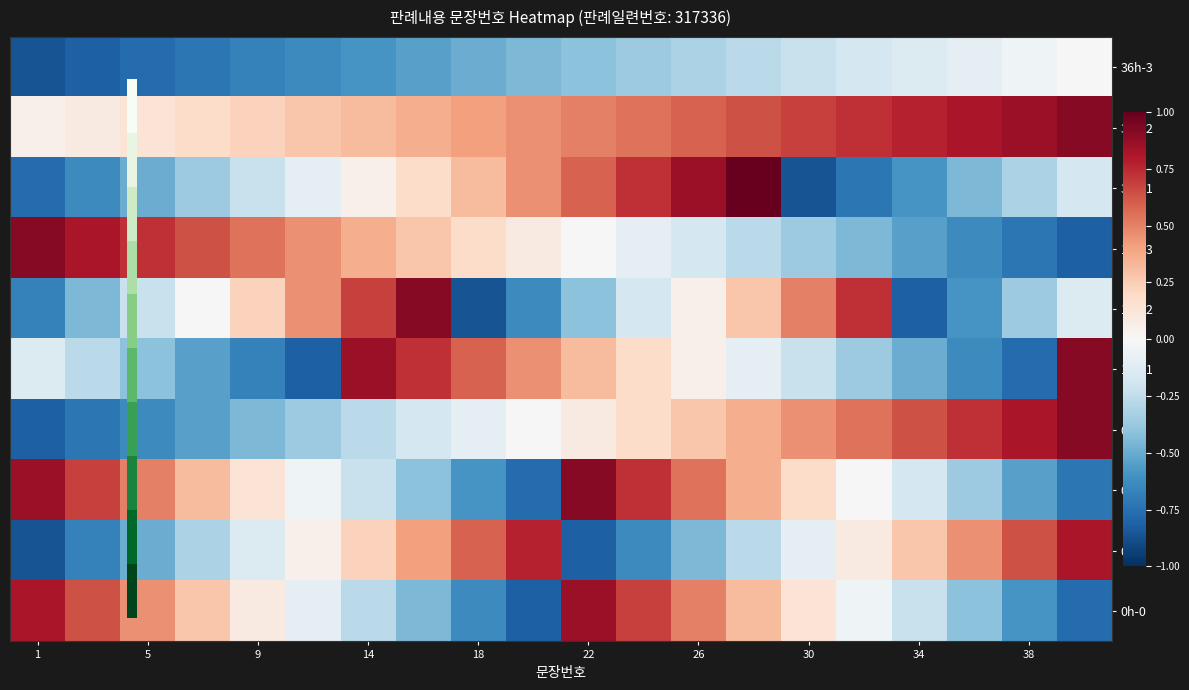

Reading left to right, transcribe all the data shown in this chart.

36h-3: -0.9	-0.8	-0.8	-0.7	-0.7	-0.6	-0.6	-0.5	-0.5	-0.5	-0.4	-0.4	-0.3	-0.3	-0.2	-0.2	-0.1	-0.1	-0.0	0.0
36h-2: 0.0	0.1	0.1	0.2	0.2	0.3	0.3	0.4	0.4	0.5	0.5	0.5	0.6	0.6	0.7	0.7	0.8	0.8	0.9	0.9
36h-1: -0.8	-0.6	-0.5	-0.4	-0.2	-0.1	0.0	0.2	0.3	0.5	0.6	0.7	0.9	1.0	-0.9	-0.7	-0.6	-0.5	-0.3	-0.2
12h-3: 0.9	0.8	0.7	0.6	0.5	0.5	0.4	0.3	0.2	0.1	0.0	-0.1	-0.2	-0.3	-0.4	-0.5	-0.5	-0.6	-0.7	-0.8
12h-2: -0.7	-0.5	-0.2	0.0	0.2	0.5	0.7	0.9	-0.9	-0.6	-0.4	-0.2	0.0	0.3	0.5	0.7	-0.8	-0.6	-0.4	-0.1
12h-1: -0.1	-0.3	-0.4	-0.5	-0.7	-0.8	0.9	0.7	0.6	0.5	0.3	0.2	0.0	-0.1	-0.2	-0.4	-0.5	-0.6	-0.8	0.9
0h-3: -0.8	-0.7	-0.6	-0.5	-0.5	-0.4	-0.3	-0.2	-0.1	0.0	0.1	0.2	0.3	0.4	0.5	0.5	0.6	0.7	0.8	0.9
0h-2: 0.9	0.7	0.5	0.3	0.1	-0.0	-0.2	-0.4	-0.6	-0.8	0.9	0.7	0.5	0.4	0.2	0.0	-0.2	-0.4	-0.5	-0.7
0h-1: -0.9	-0.7	-0.5	-0.3	-0.1	0.0	0.2	0.4	0.6	0.8	-0.8	-0.6	-0.5	-0.3	-0.1	0.1	0.3	0.5	0.6	0.8
0h-0: 0.8	0.6	0.5	0.3	0.1	-0.1	-0.3	-0.5	-0.6	-0.8	0.9	0.7	0.5	0.3	0.1	-0.0	-0.2	-0.4	-0.6	-0.8